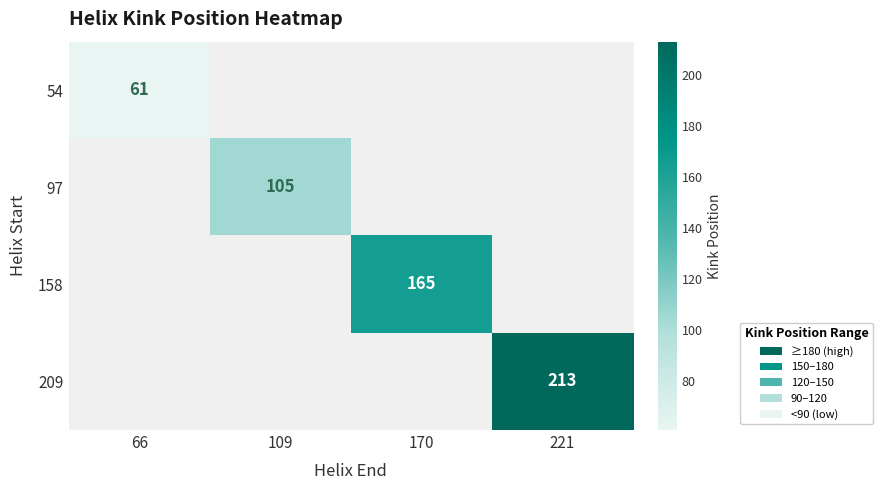

What is the approximate value of 54 at 66?

61.0